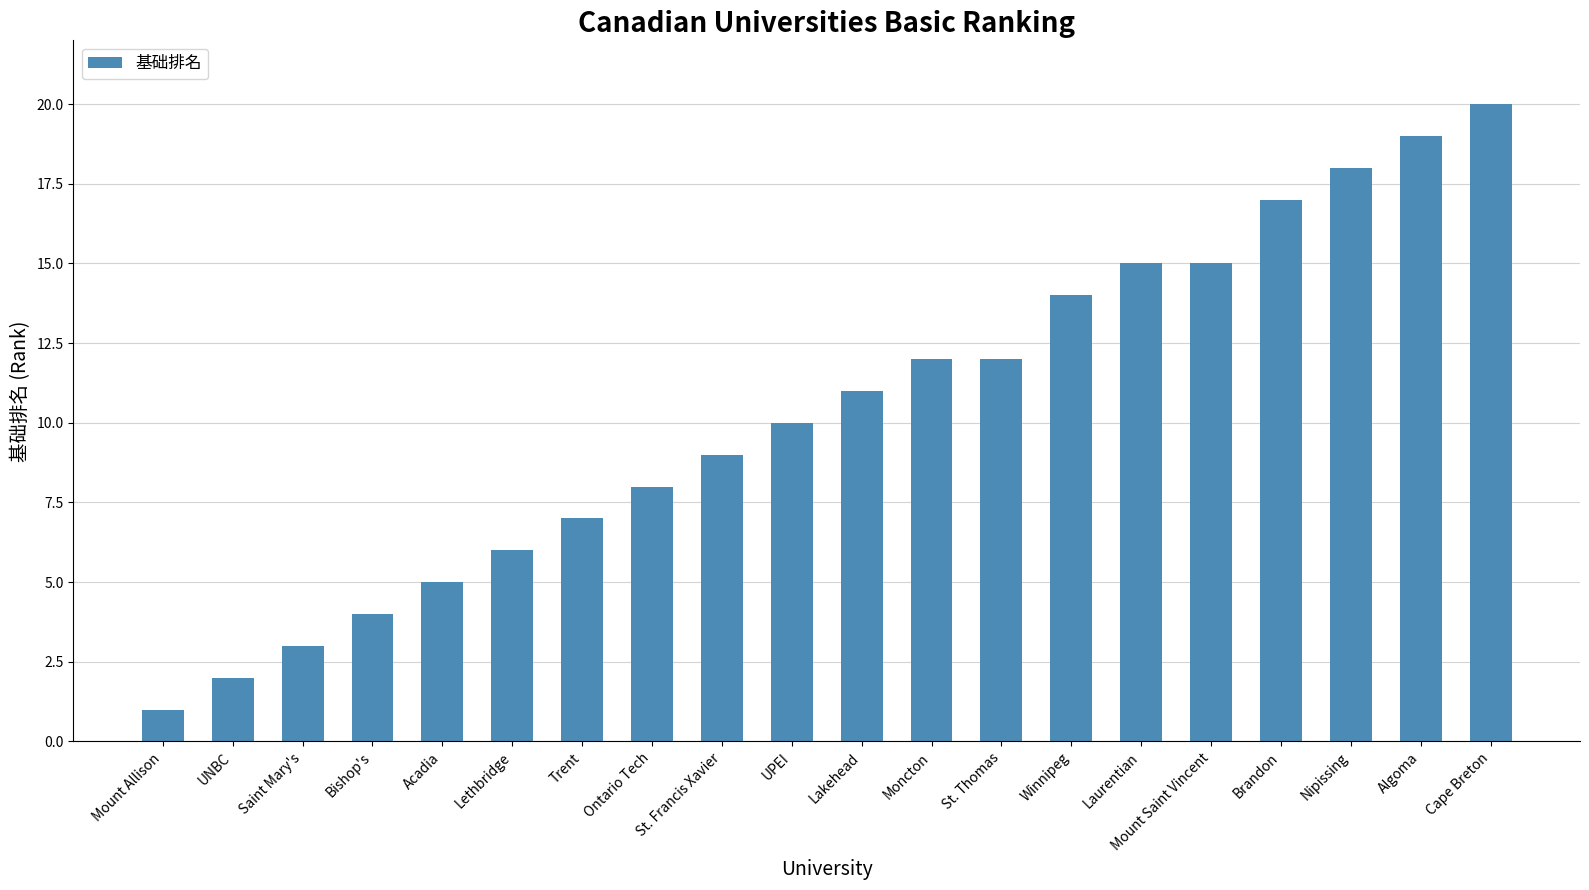

How many distinct data groups are displayed?

1